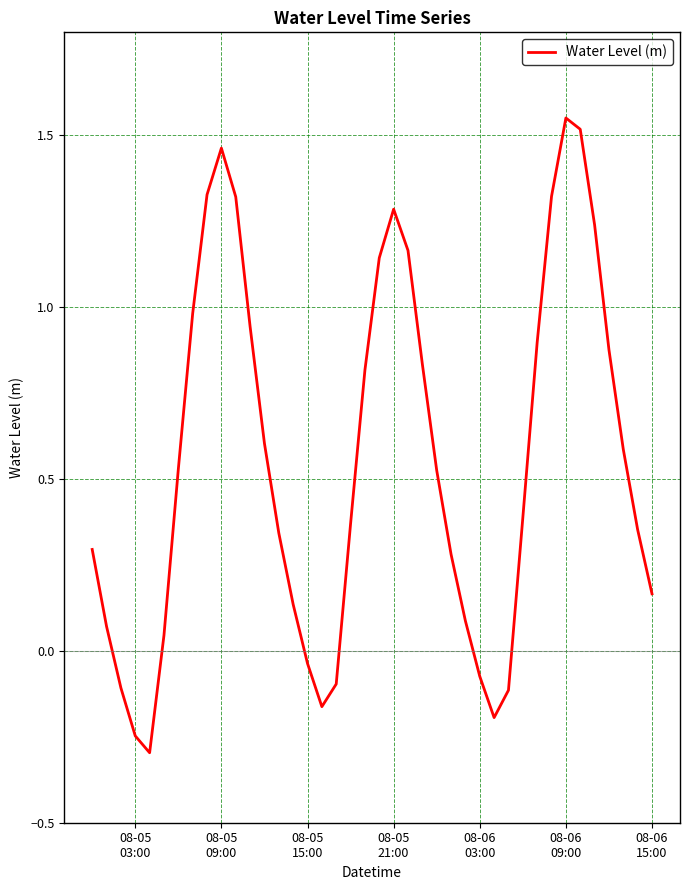

Does the chart have visible grid lines?

Yes